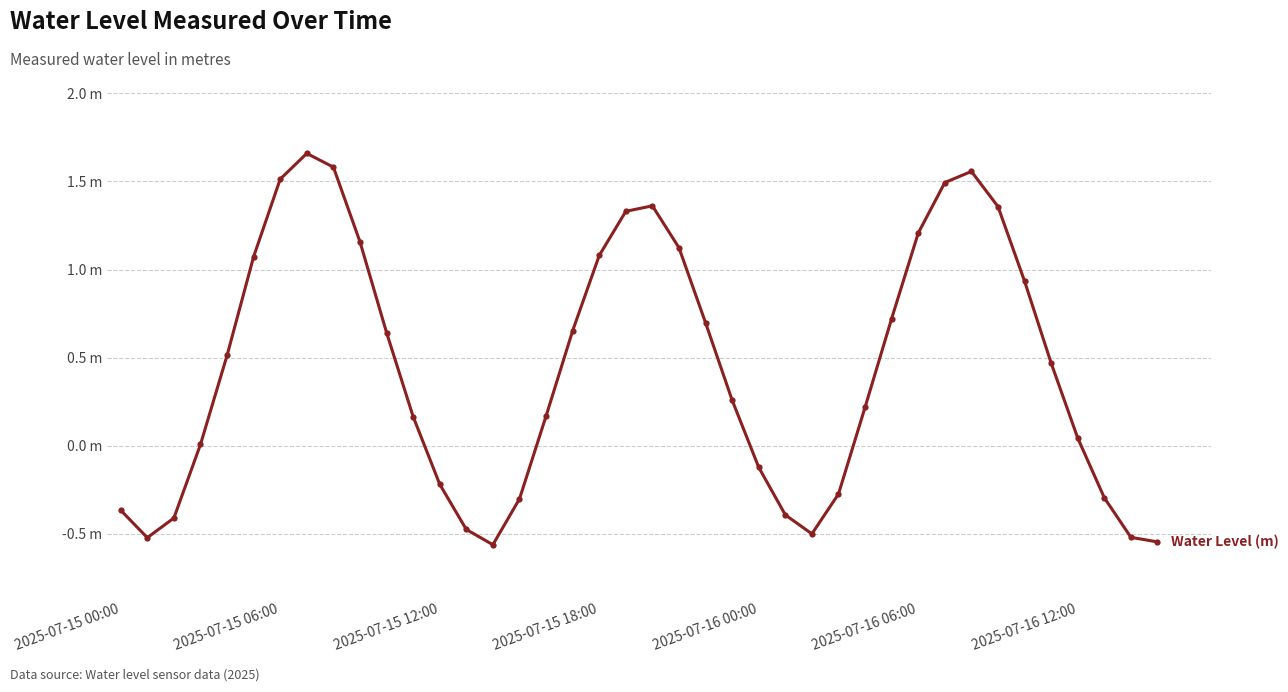

Rank the categories by value from lowest to highest.

14, 39, 2025-07-15 06:00, 38, 26, 13, 2025-07-15 12:00, 25, 2025-07-15 00:00, 15, 37, 27, 12, 24, 2025-07-15 18:00, 36, 11, 16, 28, 23, 35, 2025-07-16 00:00, 10, 17, 22, 29, 34, 2025-07-16 06:00, 18, 21, 9, 30, 19, 33, 20, 31, 2025-07-16 12:00, 32, 8, 7